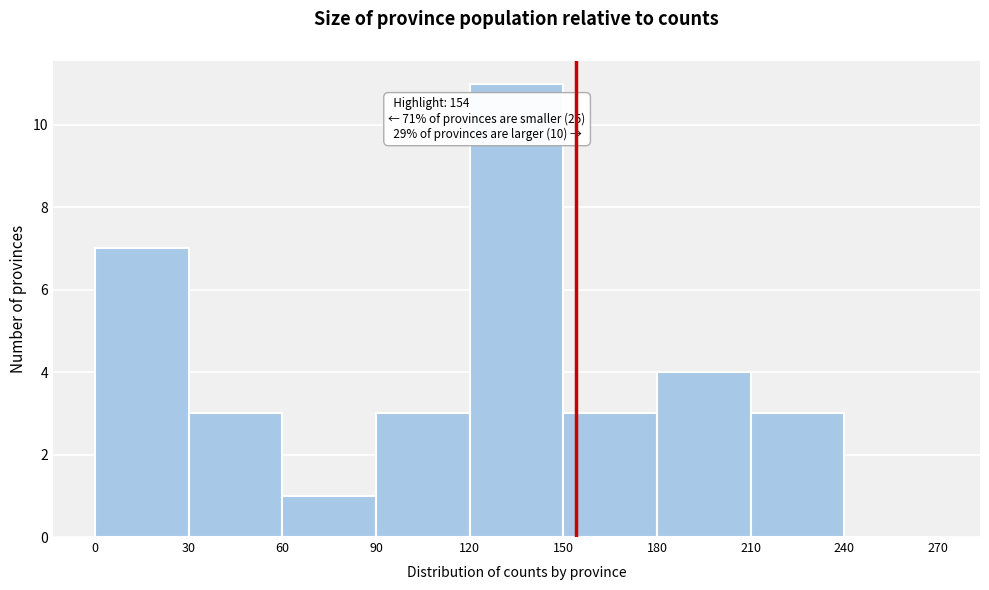

Over which range of the x-axis is the bar tallest?

120 to 150